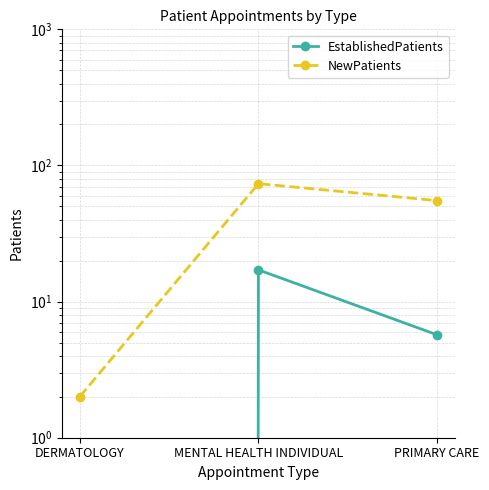

At how many categories does at least one series exceed 25?

2